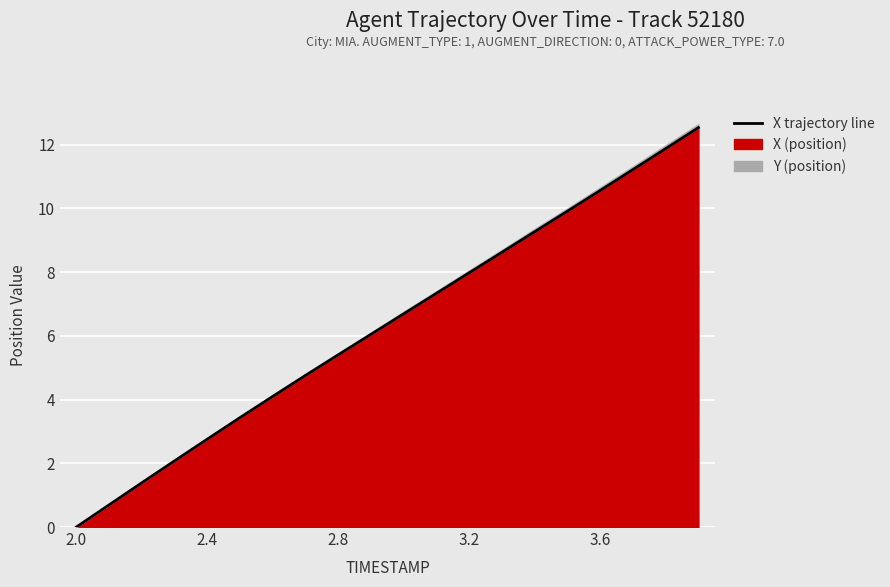

What is the difference between the maximum and minimum values?

12.5